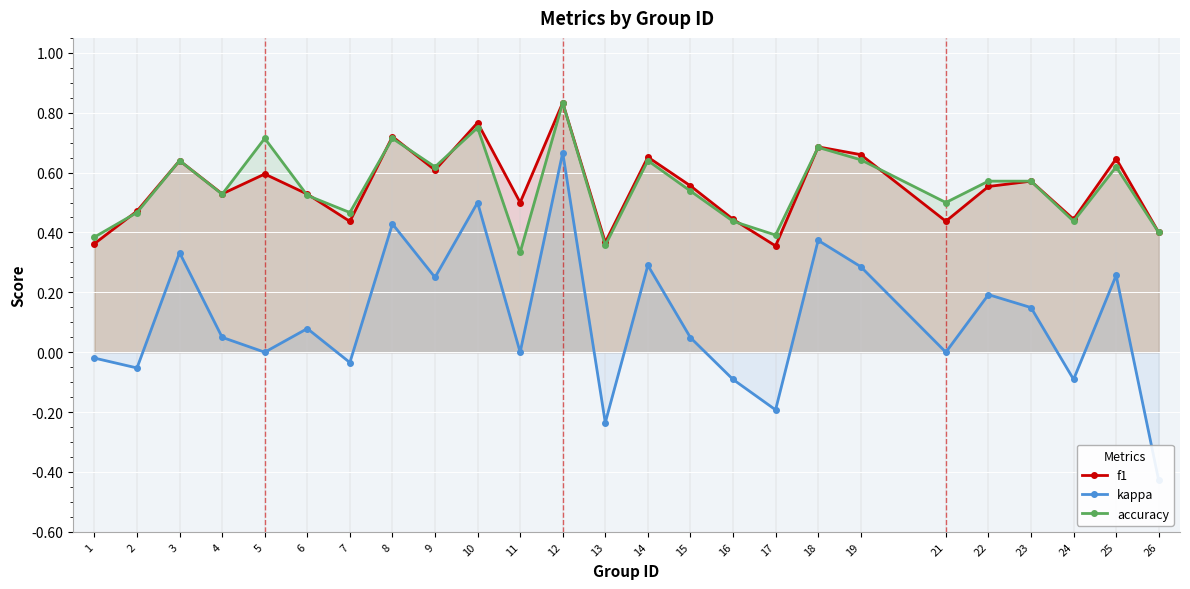

What is the total value across all series at 26?

0.4